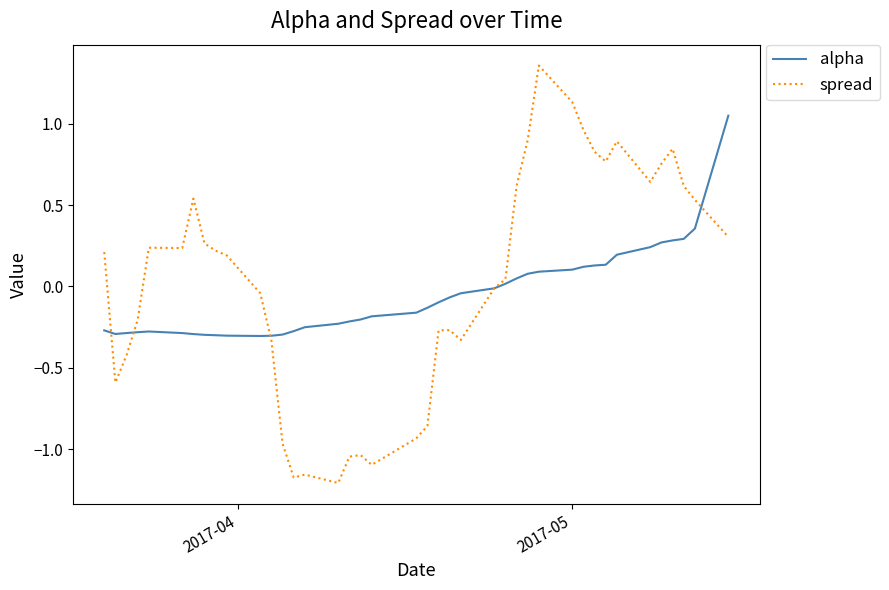

Which series has the largest range (max minus min)?

spread